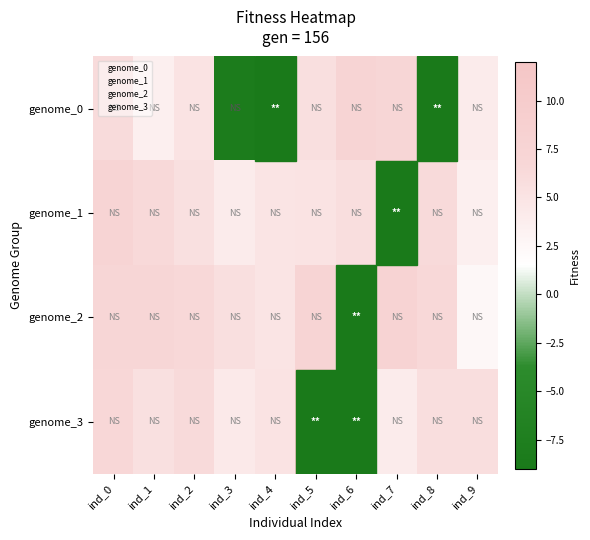

How many data points does each series have?

10